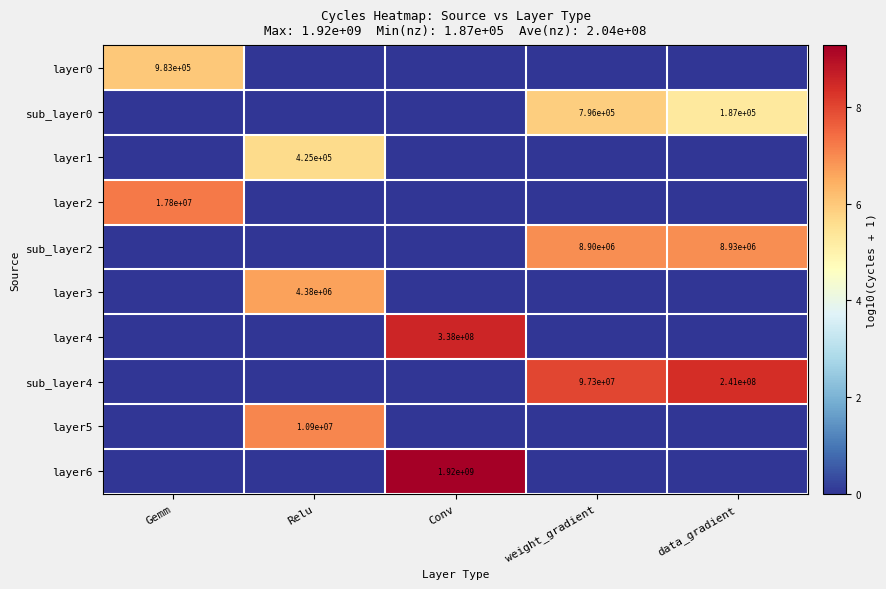

True or false: layer0 has a value of 983000 at Gemm.

True